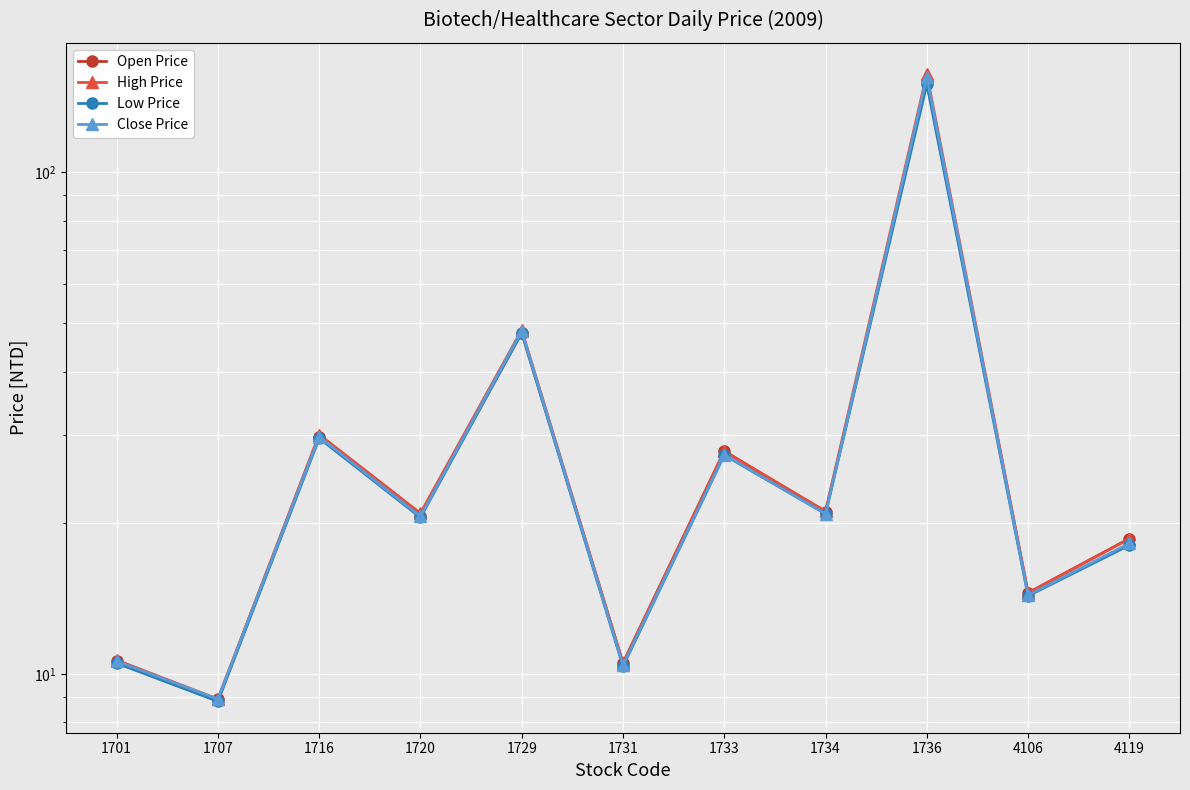

Reading right to left, list all the values displayed in this chart.

Open Price: 18.6	14.5	152.0	21.0	27.8	10.5	47.9	20.6	29.7	8.9	10.6
High Price: 18.6	14.5	157.0	21.1	27.8	10.5	48.5	20.9	30.0	8.9	10.7
Low Price: 18.1	14.3	150.0	20.9	27.3	10.3	47.9	20.5	29.5	8.8	10.5
Close Price: 18.2	14.3	155.0	20.9	27.4	10.4	48.3	20.6	29.7	8.9	10.6